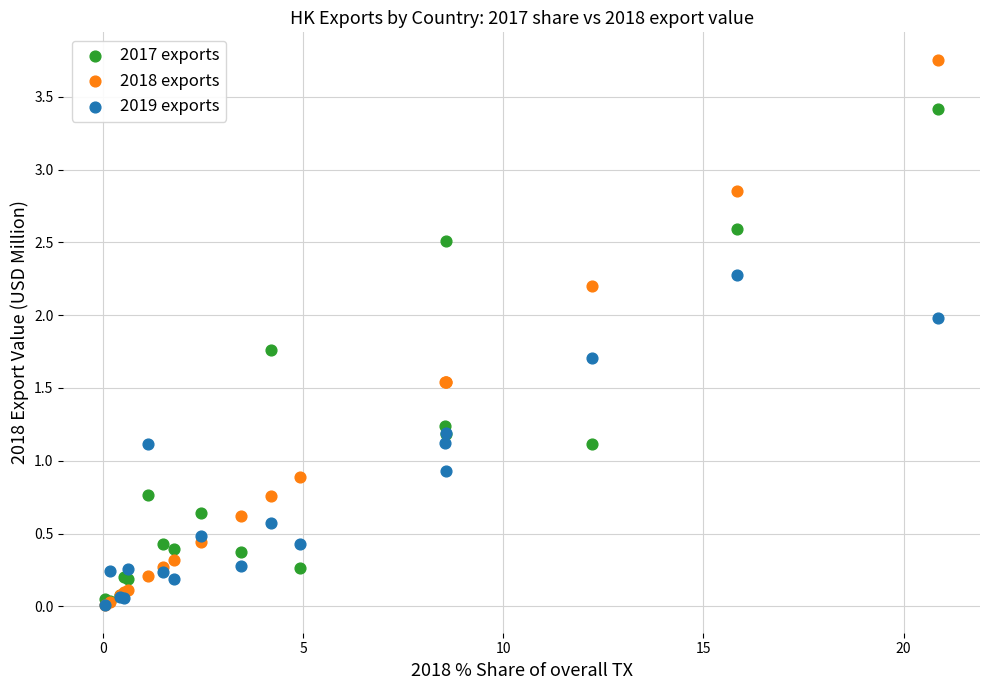

Which series contains the highest Y value?

2018 exports